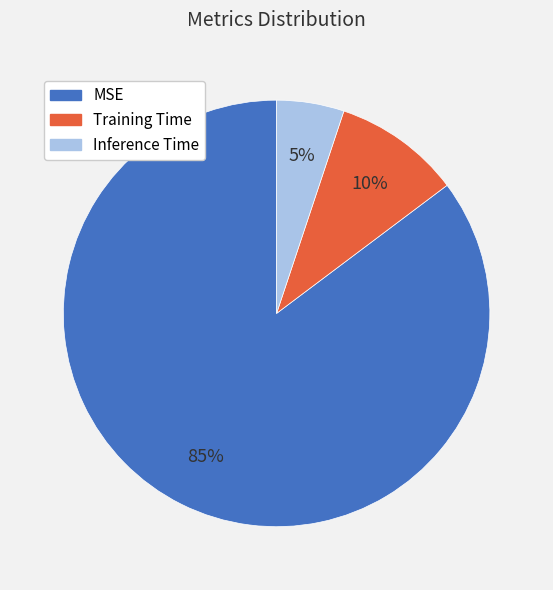

To the nearest percent, what is the combined percentage of Training Time and Inference Time?

15%